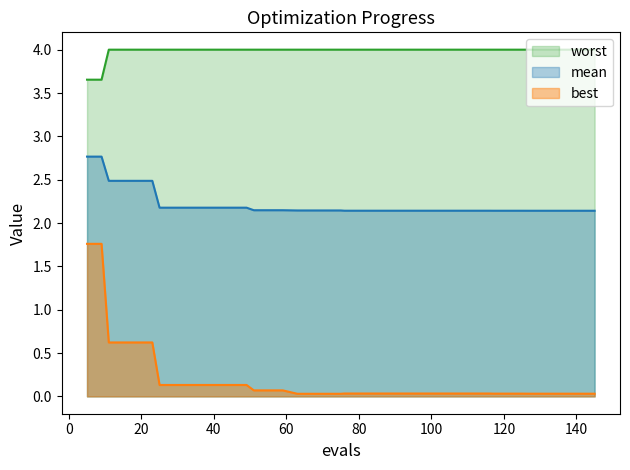

What is the highest value of the best series?

1.8